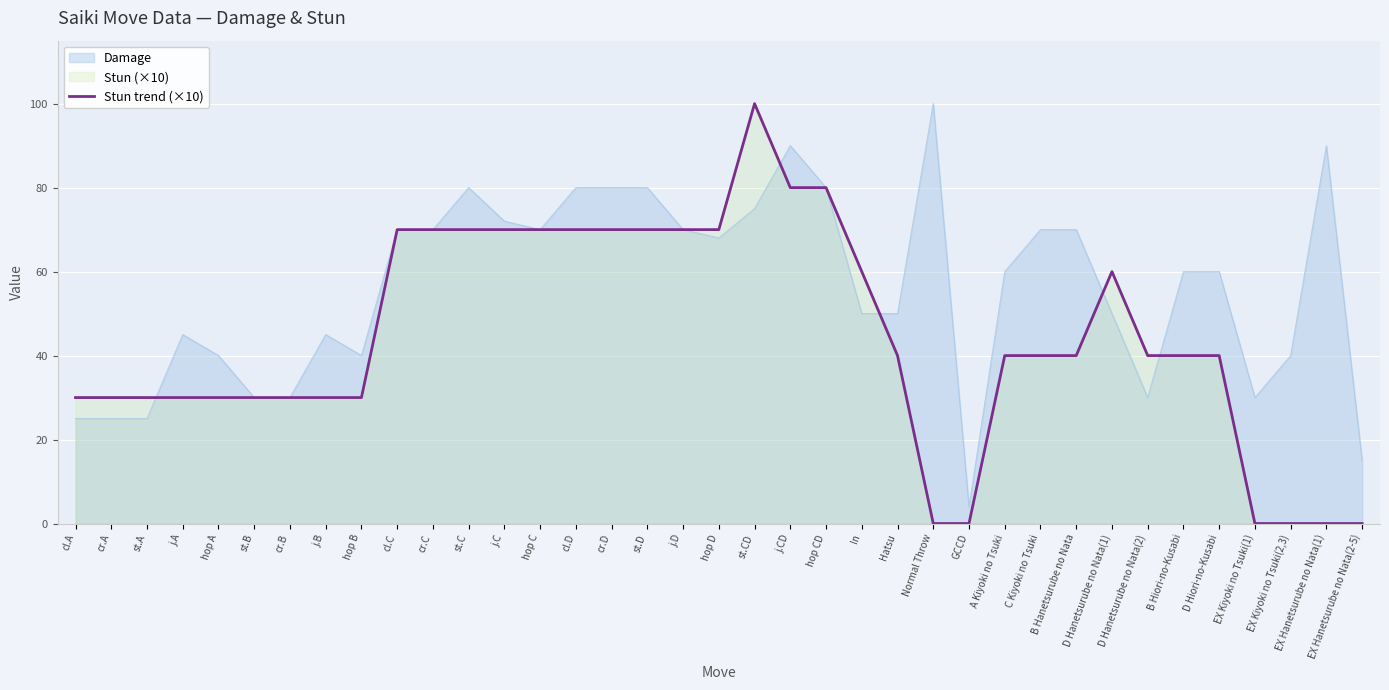

How many lines are shown in the chart?

2